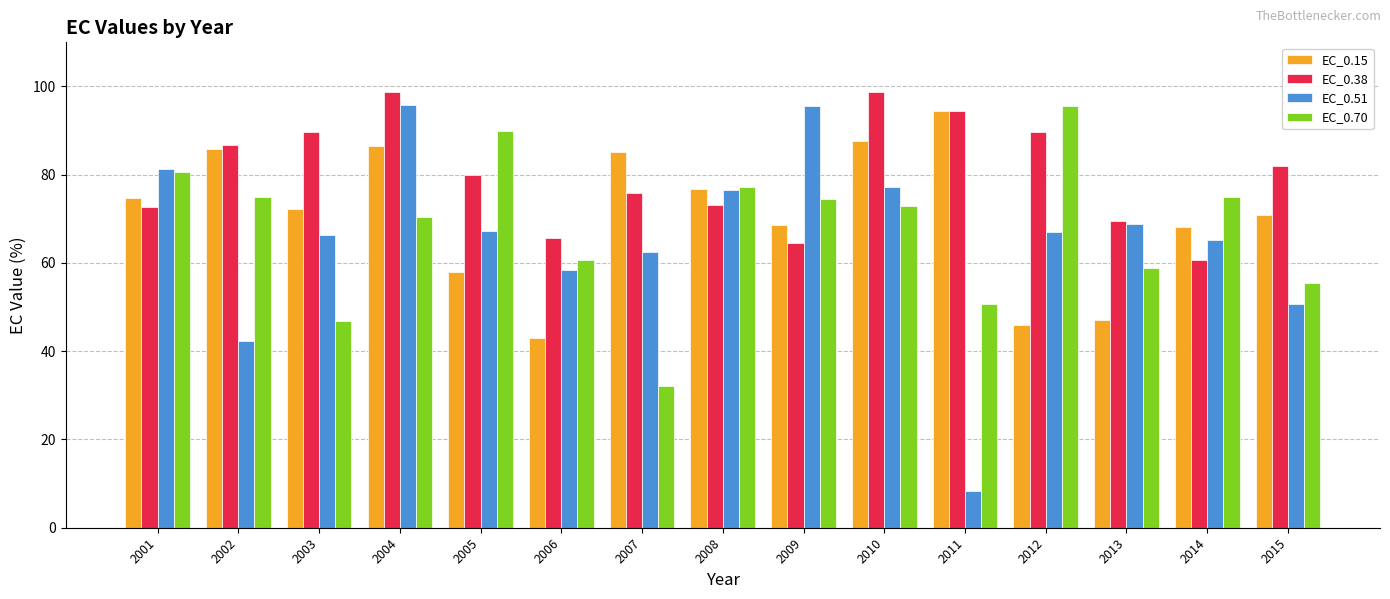

What is the difference between the EC_0.70 values at 2015 and 2006?

5.1